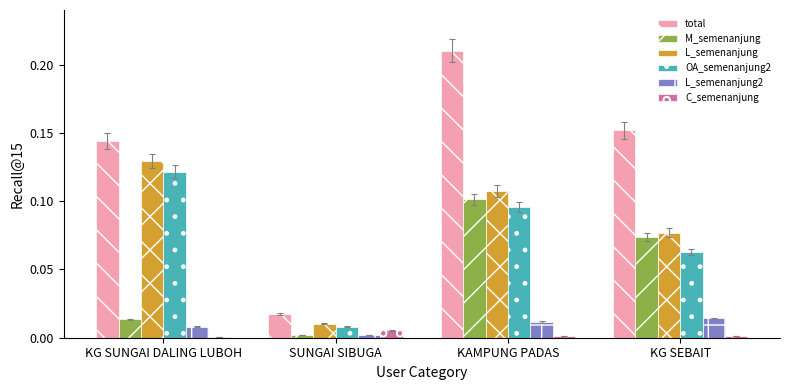

What is the sum of all total values?

0.5